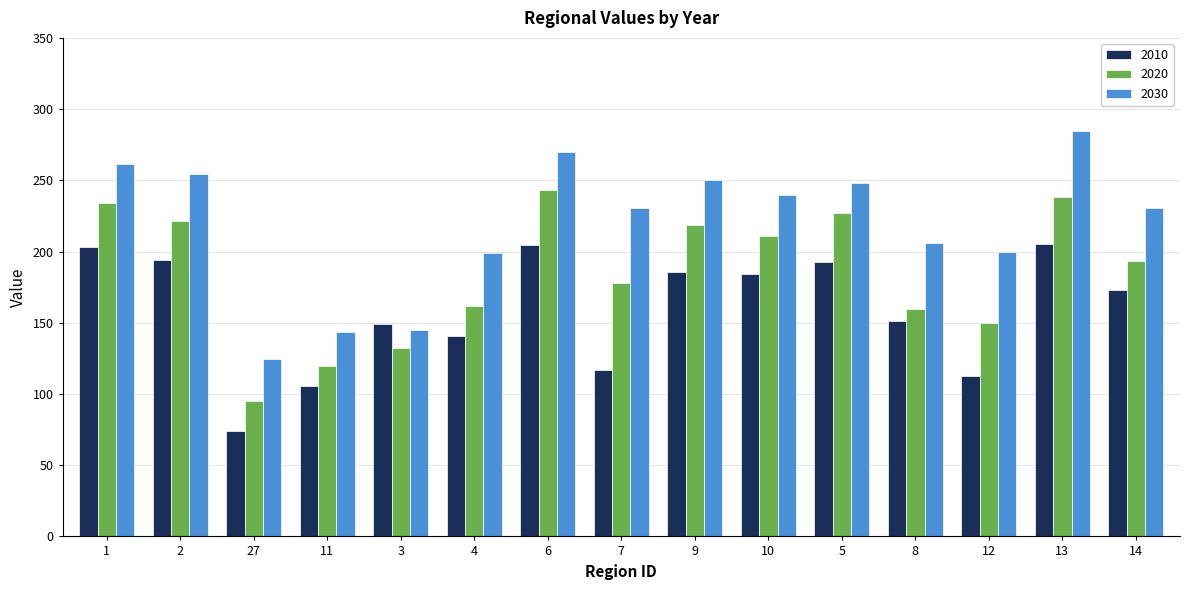

What is the sum of all 2020 values?

2782.4